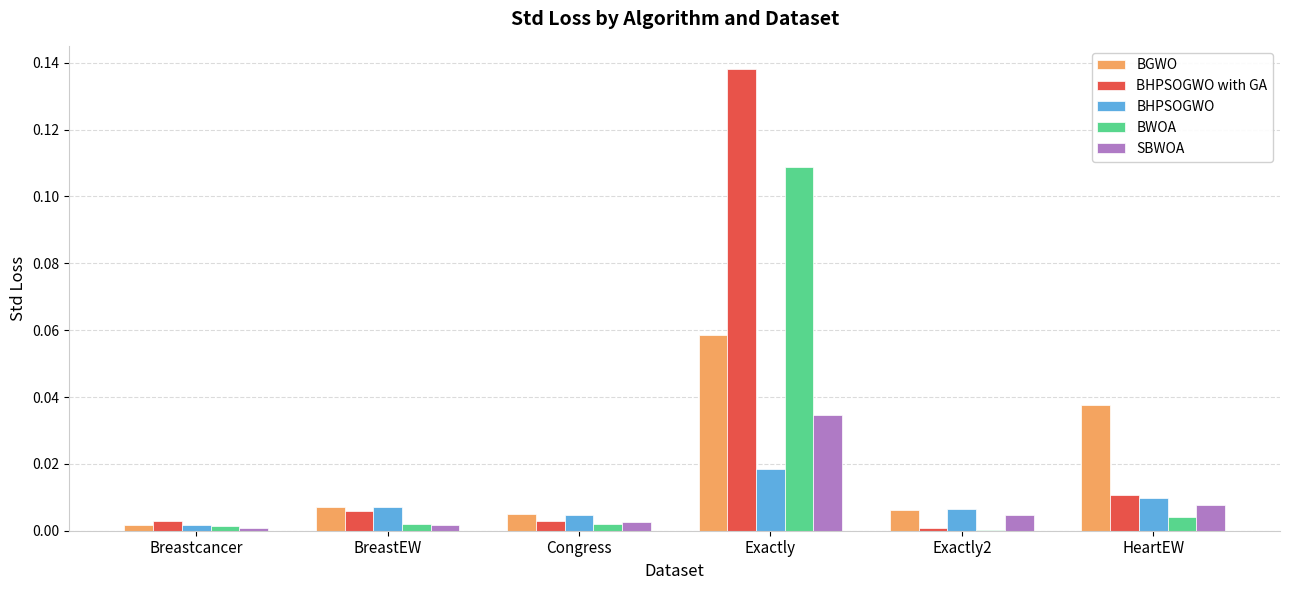

The value of BWOA at Exactly2 is 0.0. True or false?

True